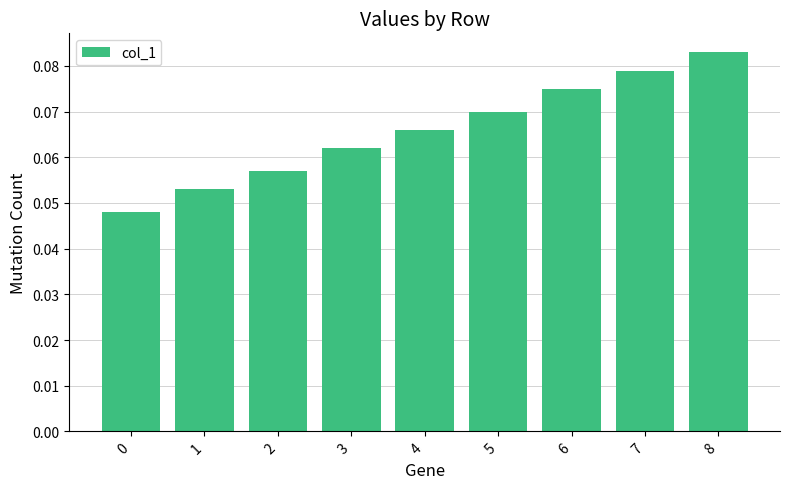

How many bars are there in total?

9